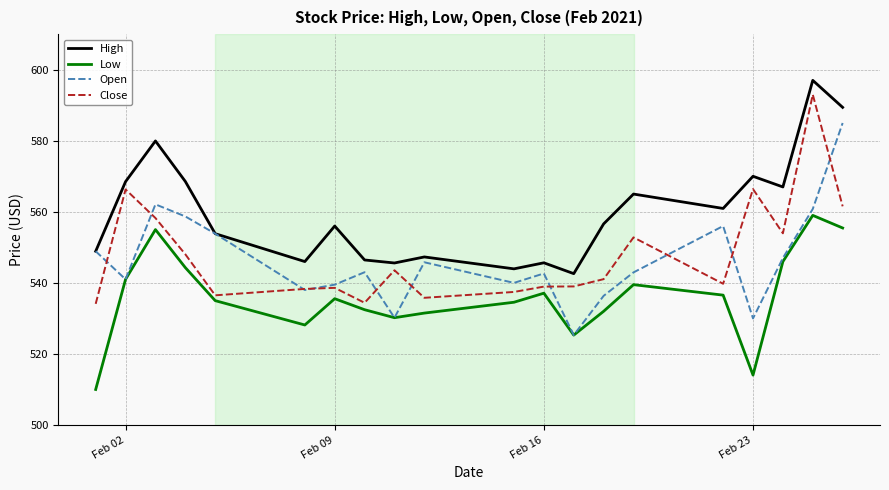

Which series has the largest total across all categories?

High